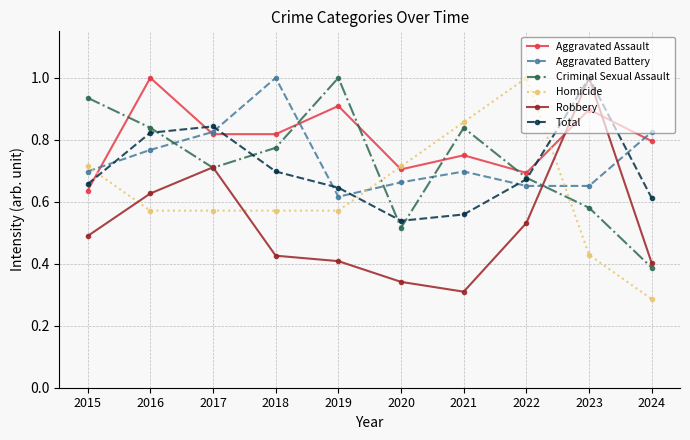

How many categories are shown in the chart?

10